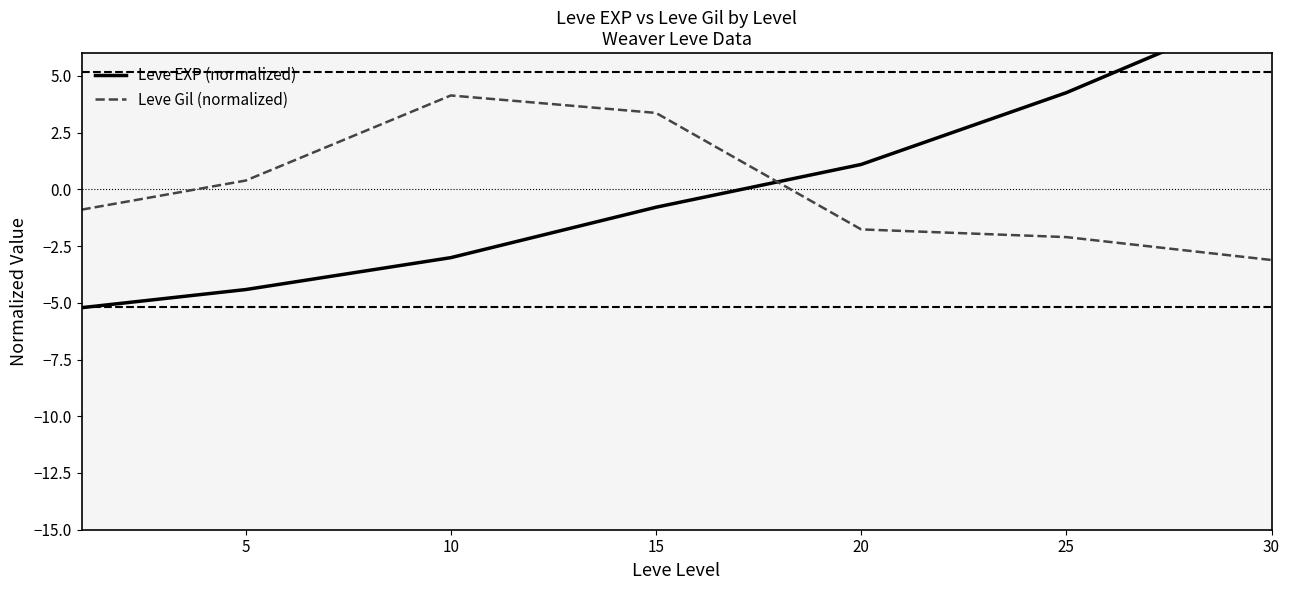

What is the total value across all series at 25?

2.2